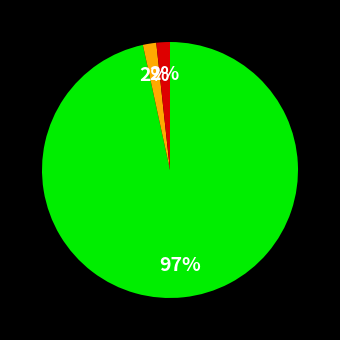

To the nearest percent, what is the average slice percentage?

33%